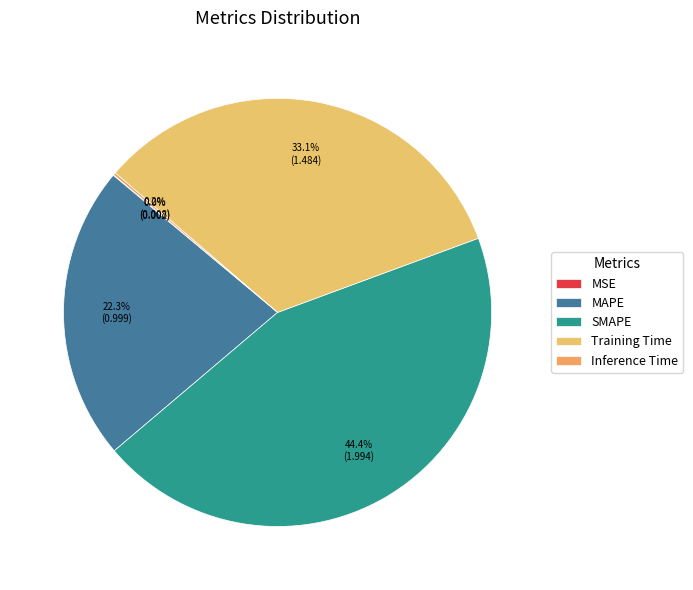

How many slices are in this pie chart?

5